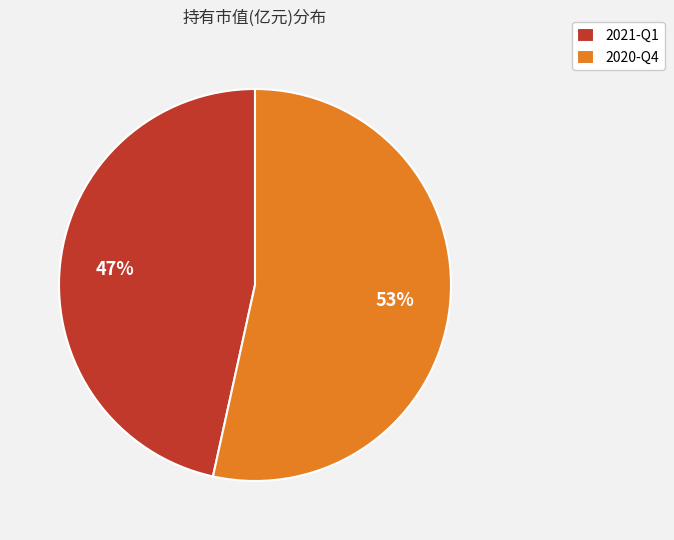

Rank the categories by value from lowest to highest.

2021-Q1, 2020-Q4